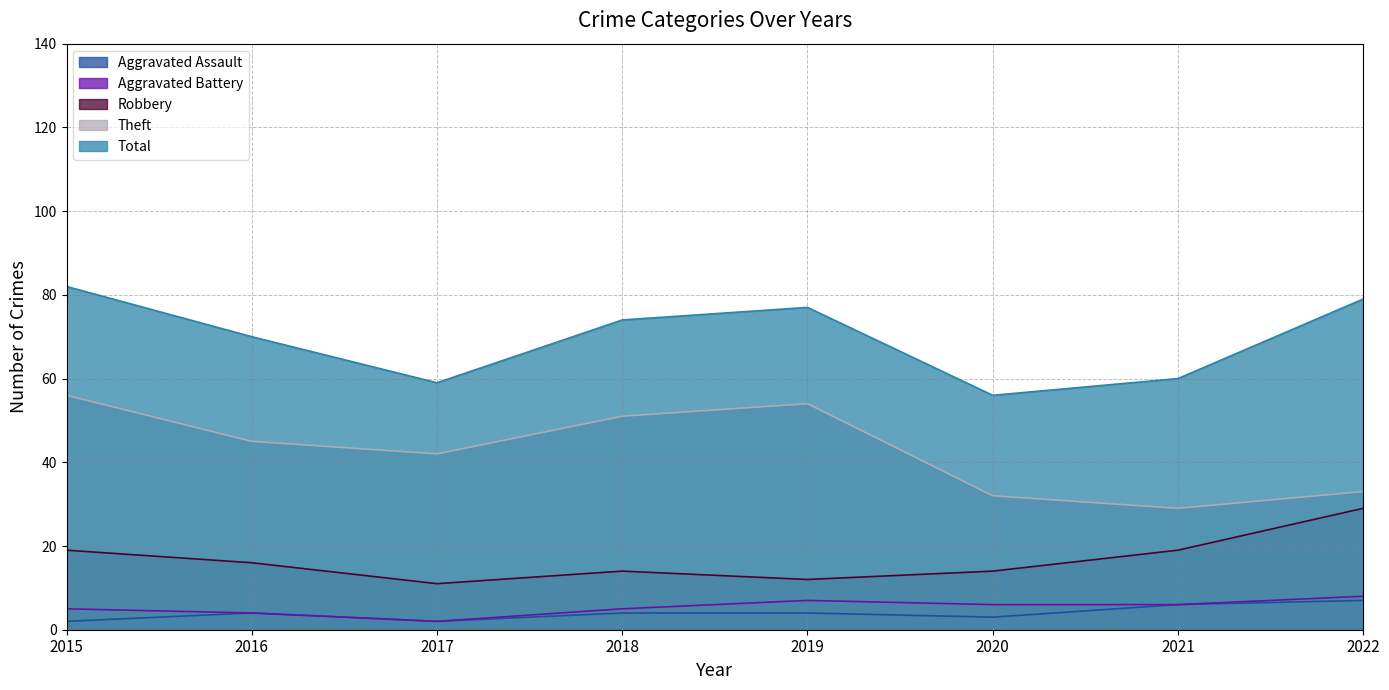

Does the chart have visible grid lines?

Yes